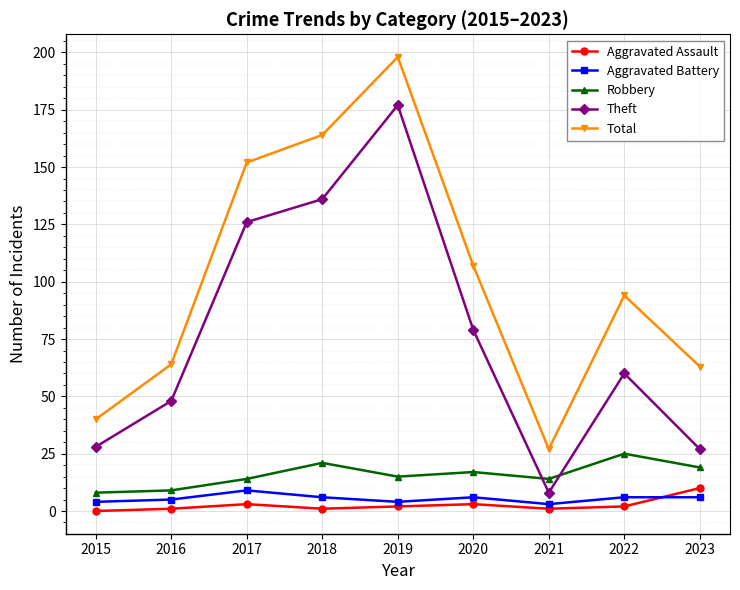

What is the difference between the Robbery values at 2021 and 2020?

3